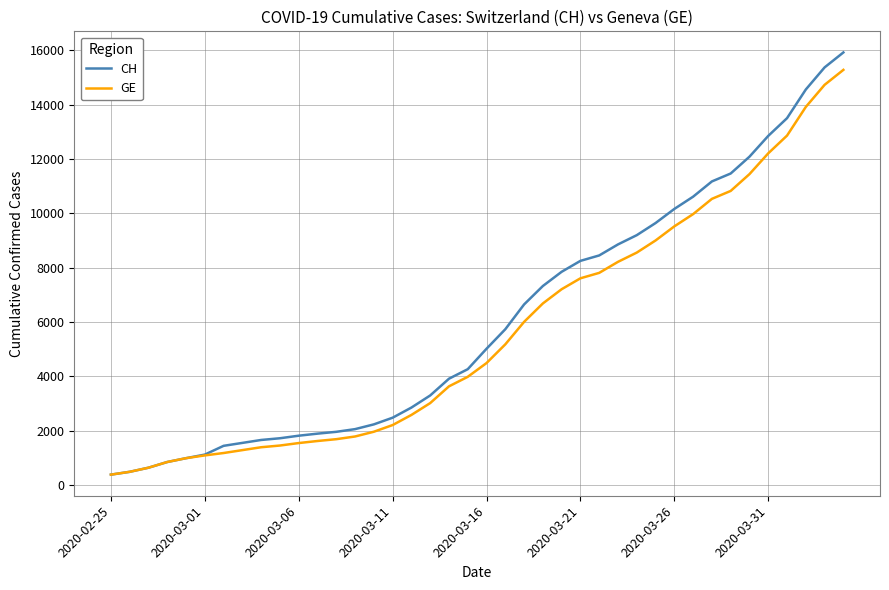

Which series has the widest spread of values?

CH